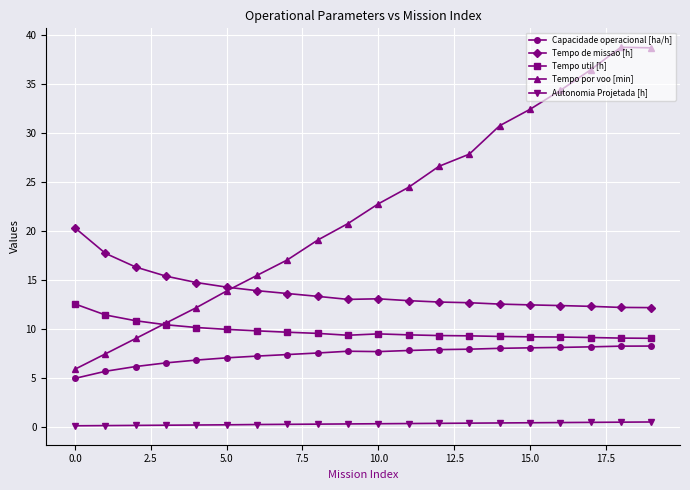

True or false: Tempo util [h] and Tempo de missao [h] intersect in this chart.

False